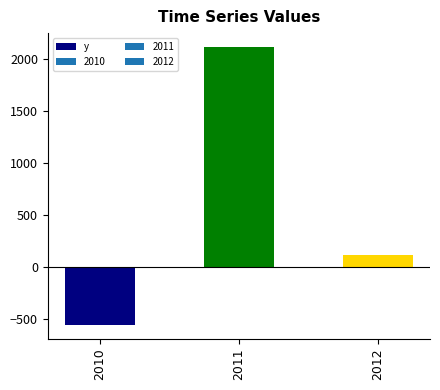

What is the minimum value shown in the chart?

-550.6